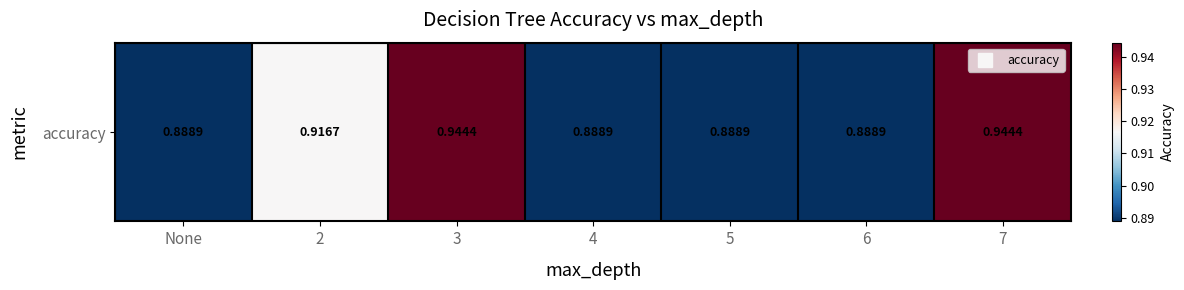

Reading left to right, transcribe all the data shown in this chart.

0.9	0.9	0.9	0.9	0.9	0.9	0.9